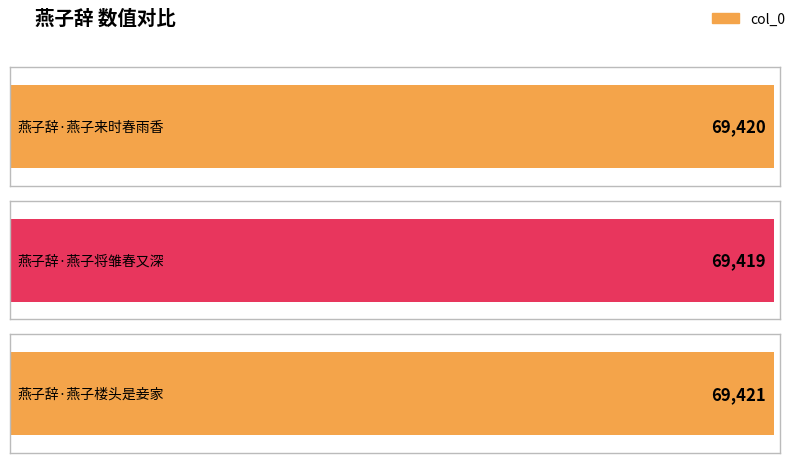

Reading left to right, what are all the values shown in this chart?

69420	69419	69421